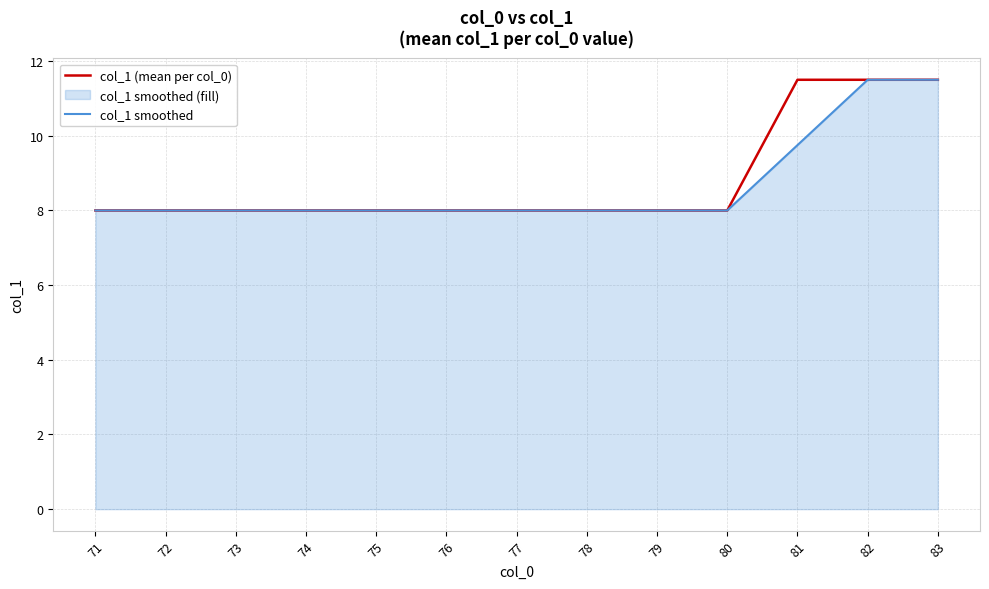

What is the sum of the col_1 (mean per col_0) values at 75 and 82?

19.5